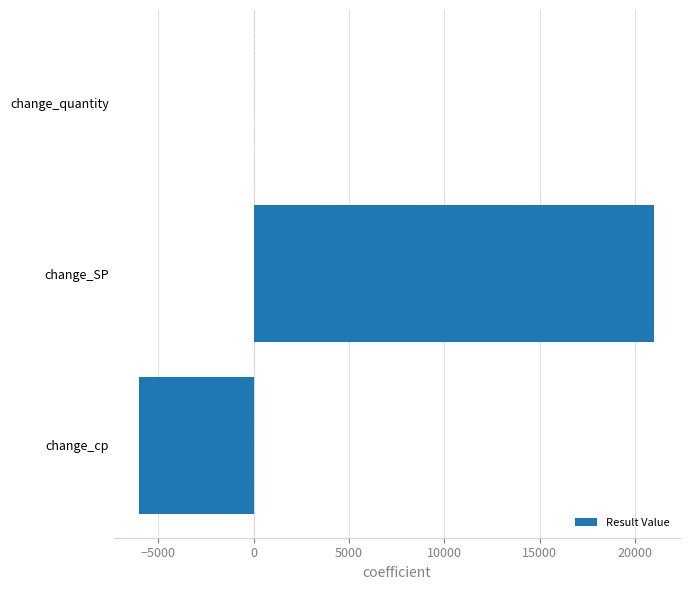

Reading bottom to top, transcribe all the data shown in this chart.

change_cp=-6000	change_SP=21000	change_quantity=0